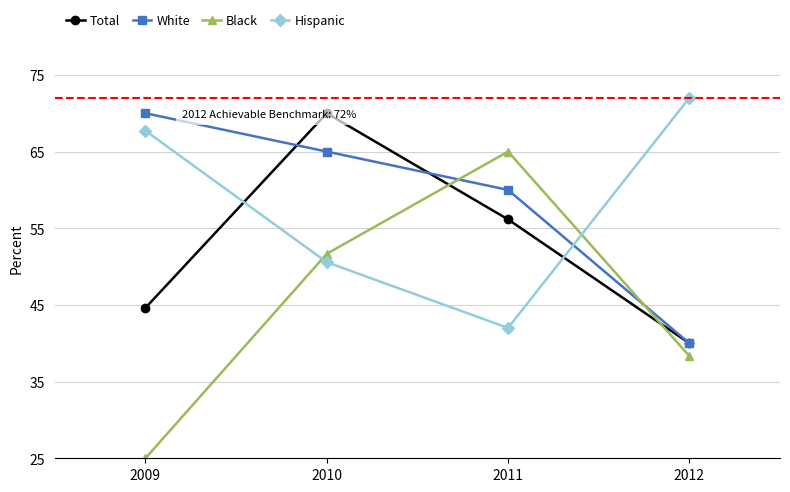

What is the average value of the Hispanic series?

58.1